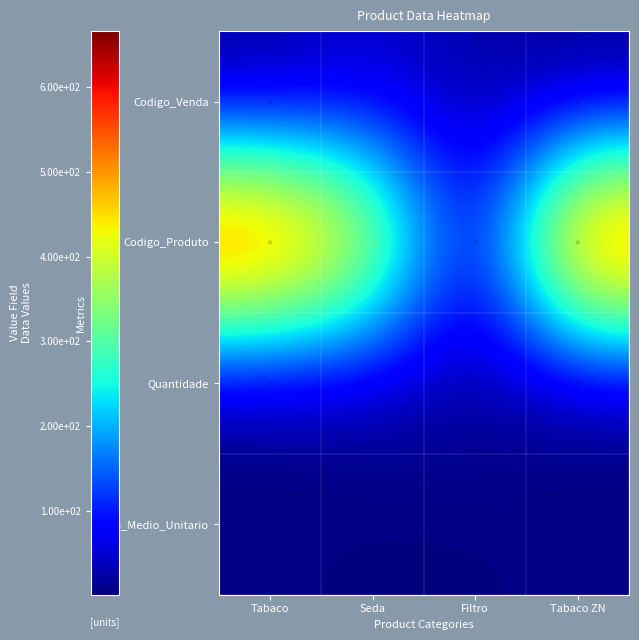

How many values in the Preco_Medio_Unitario series are below 6?

2